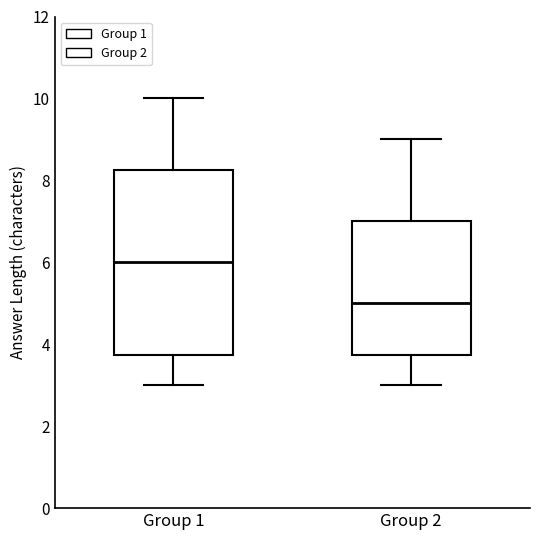

Reading left to right, transcribe this box plot: for each box, give where its median line is, the range the box spans, and where its two whiskers end, as read against the y-axis. The values are not printed on the chart, so give them approximately, as read against the axis.

Group 1: median 6.0, box 3.8 to 8.2, whiskers 3.0 to 10.0
Group 2: median 5.0, box 3.8 to 7.0, whiskers 3.0 to 9.0